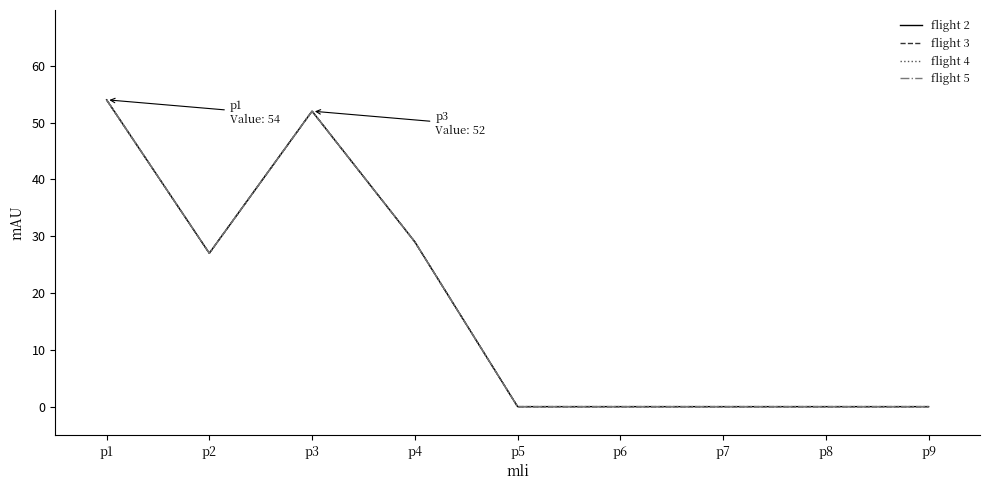

True or false: flight 2 and flight 3 intersect in this chart.

False